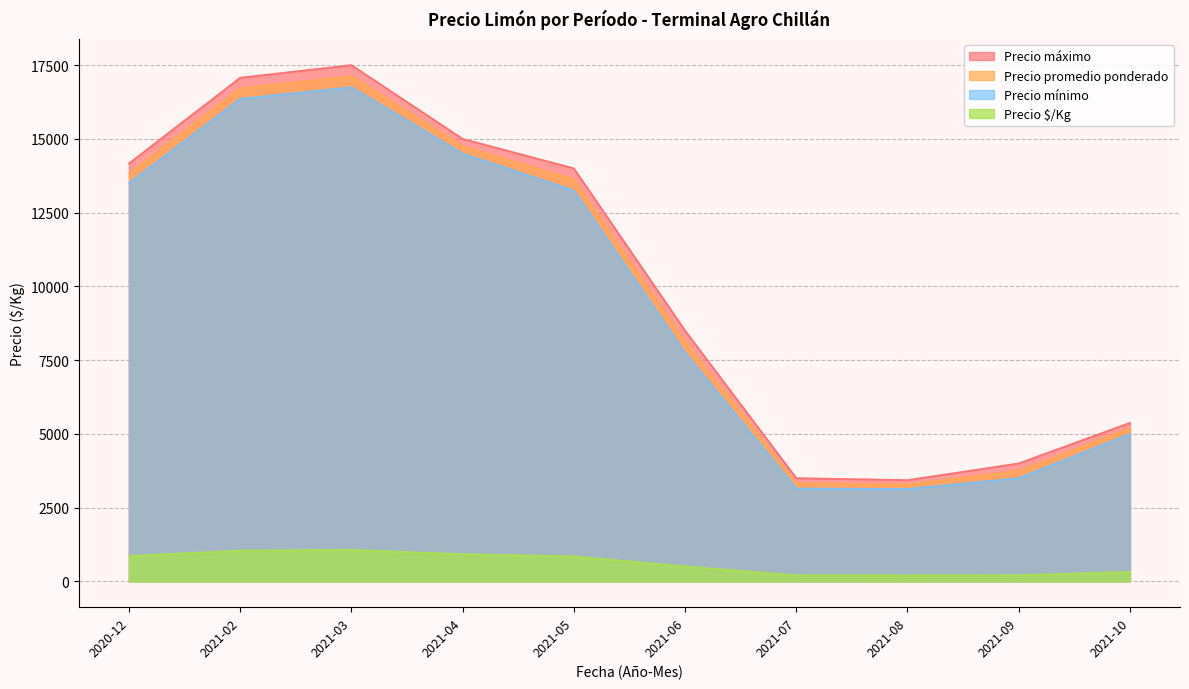

The value of Precio máximo at 2021-04 is 15000.0. True or false?

True